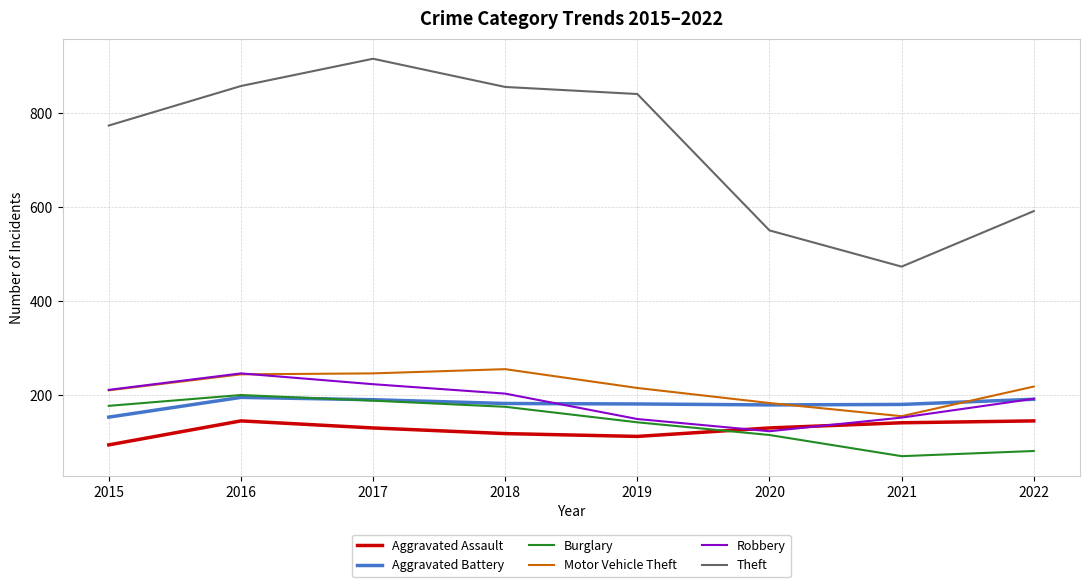

What is the approximate value of Robbery at 2021, to the nearest 5?

155